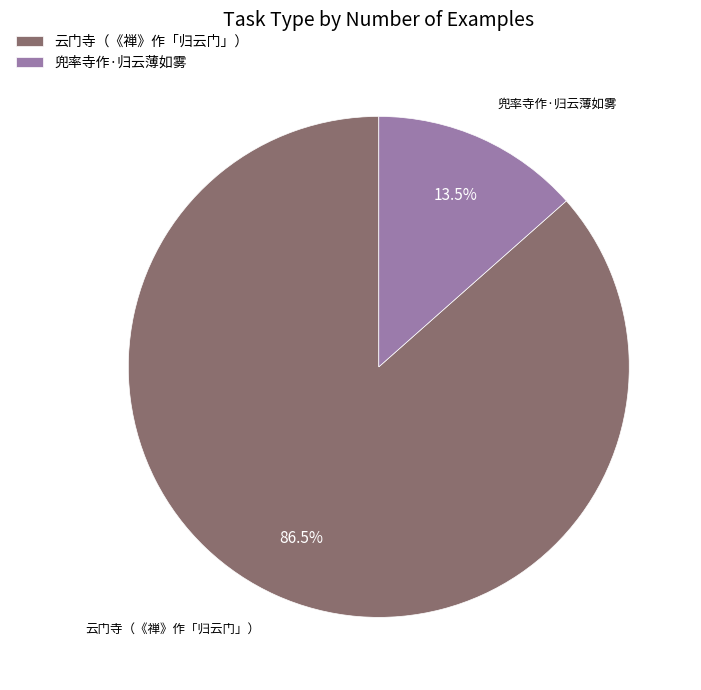

Combined, do 兜率寺作·归云薄如雾 and 云门寺（《禅》作「归云门」） account for over 50%?

Yes